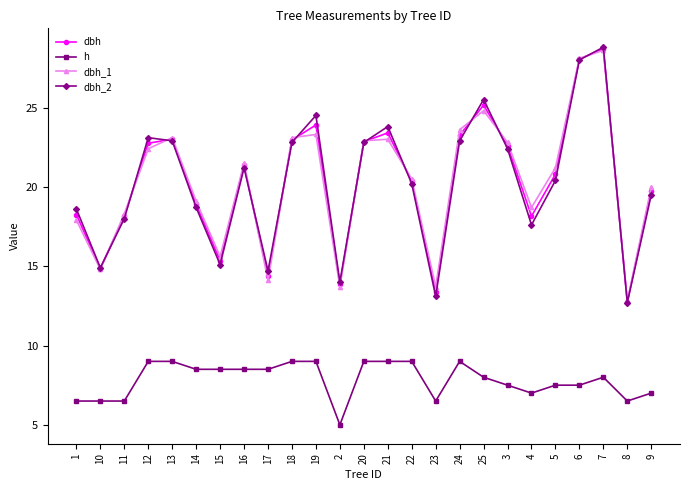

How many lines are shown in the chart?

4